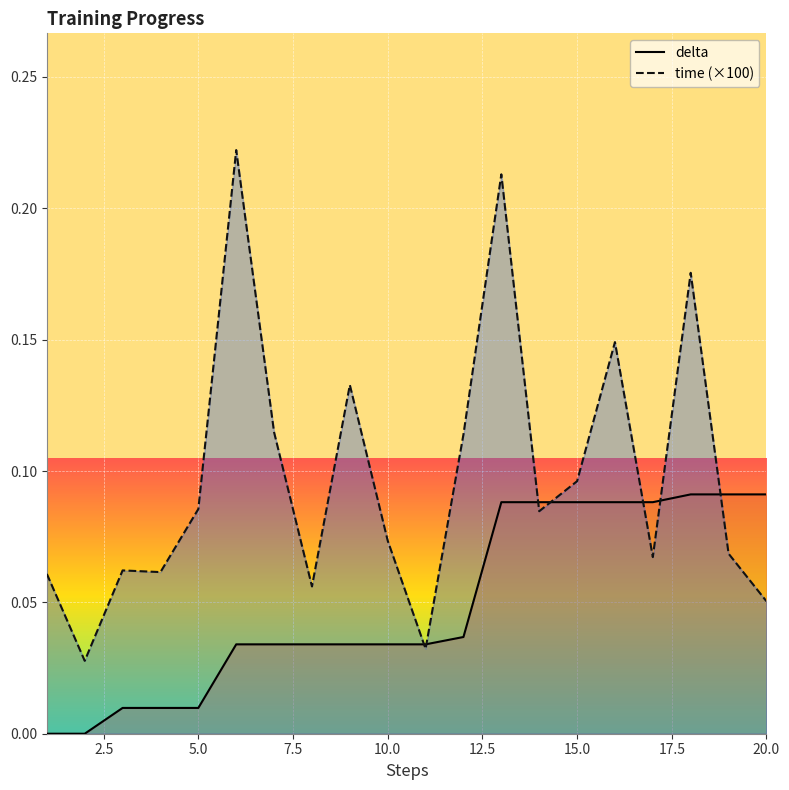

What is the difference between the second highest and second lowest values in the delta series?

0.1